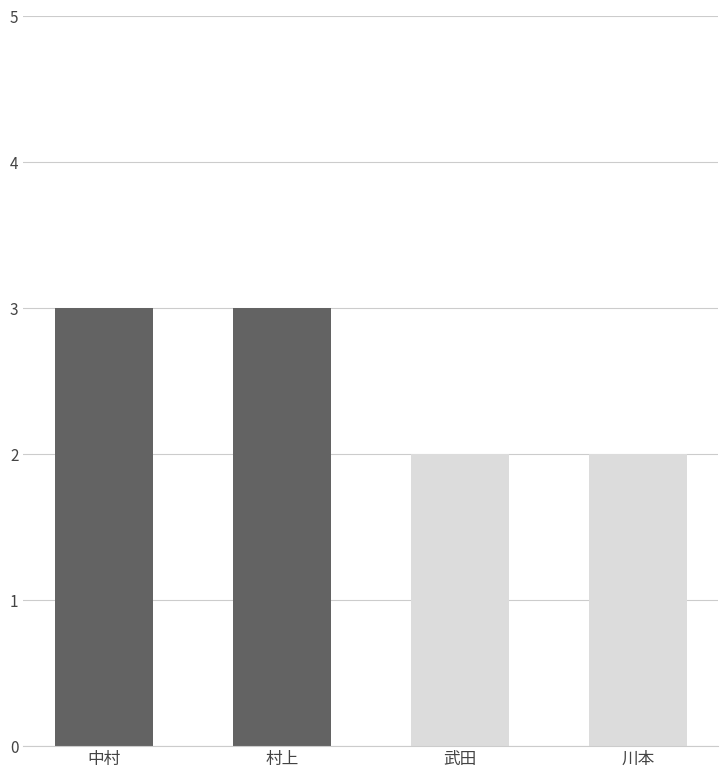

What is the sum of all values?

10